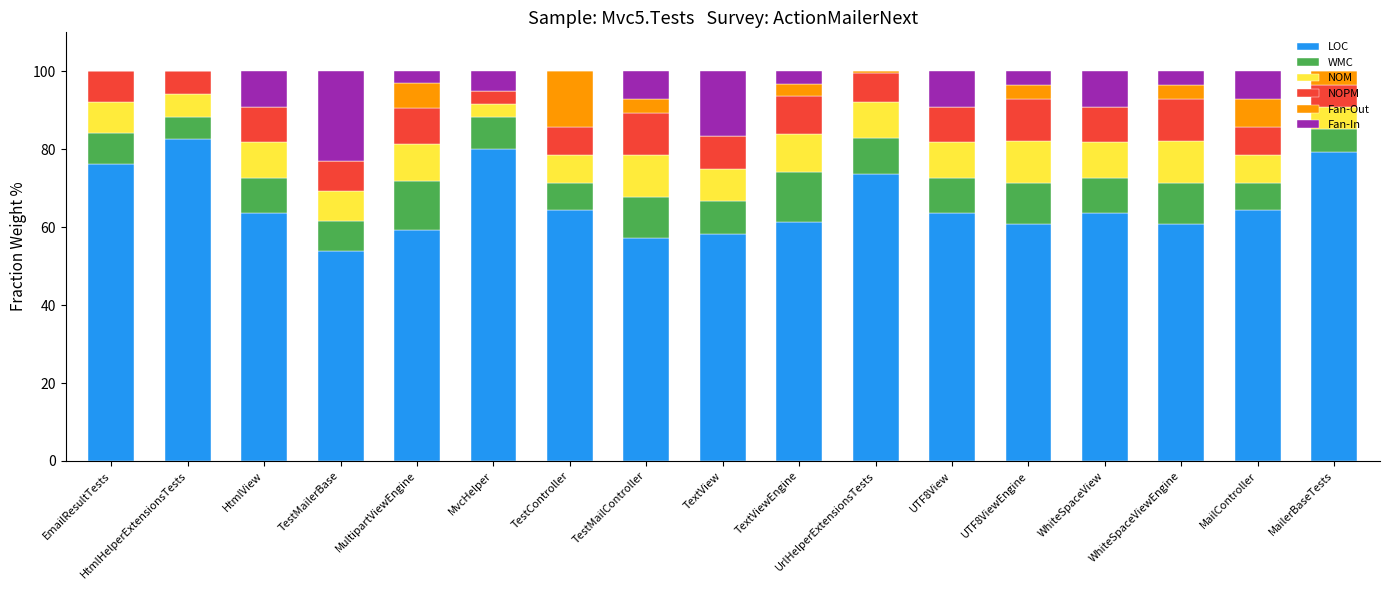

At which label does LOC reach its peak?

HtmlHelperExtensionsTests